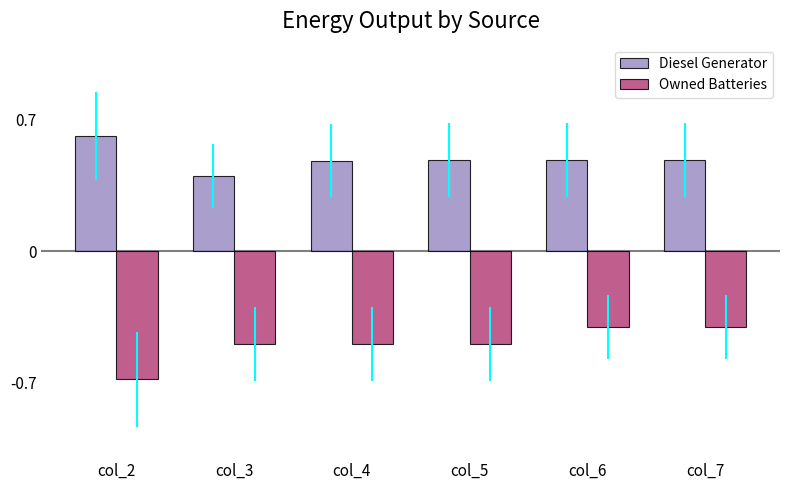

Reading left to right, what are all the values shown in this chart?

Diesel Generator: col_2=0.6	col_3=0.4	col_4=0.5	col_5=0.5	col_6=0.5	col_7=0.5
Owned Batteries: col_2=-0.7	col_3=-0.5	col_4=-0.5	col_5=-0.5	col_6=-0.4	col_7=-0.4